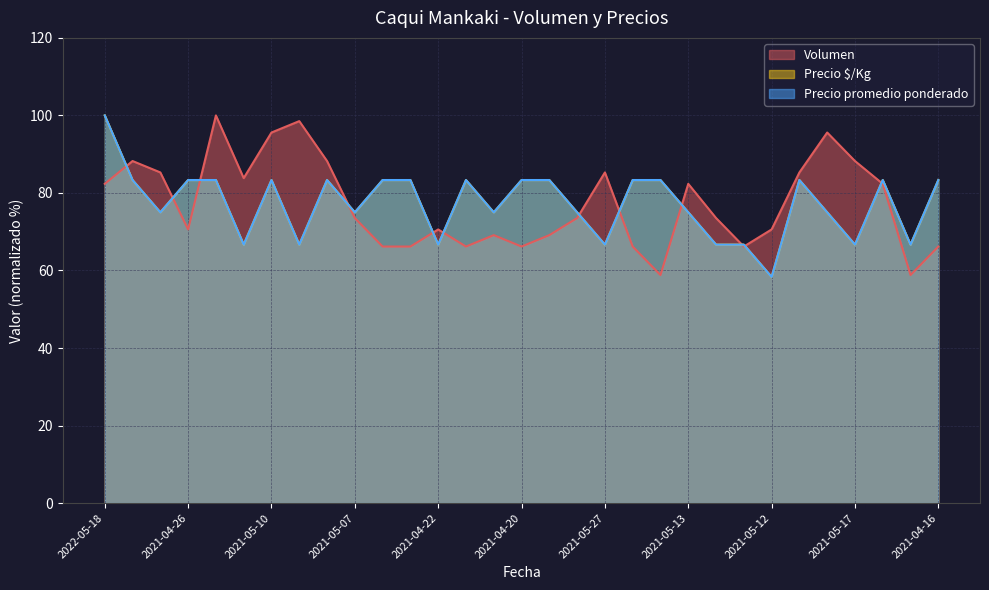

What is the value of the Precio $/Kg point at the 13th from the left?

83.3